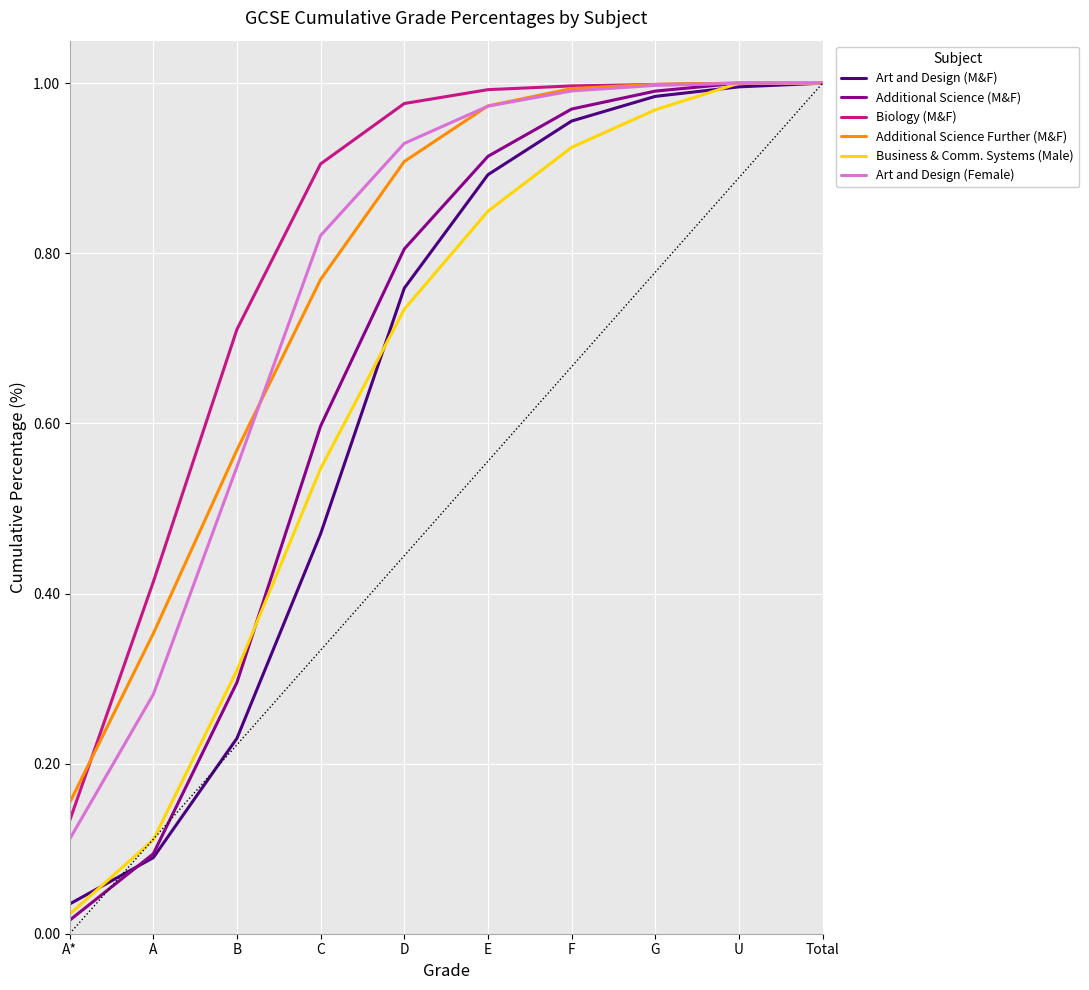

True or false: Additional Science Further (M&F) and Biology (M&F) intersect in this chart.

True